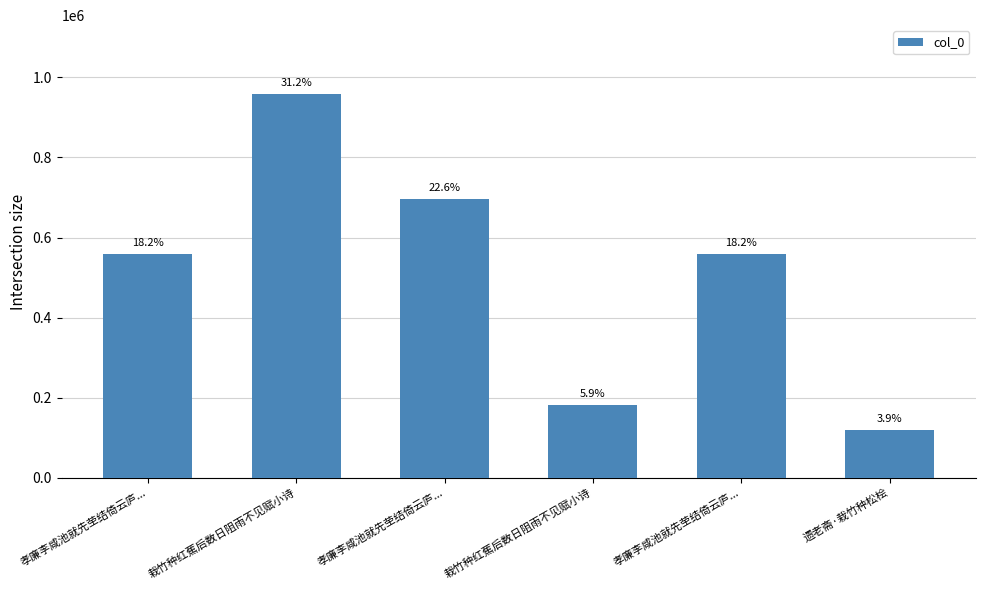

How many bars are there in total?

6